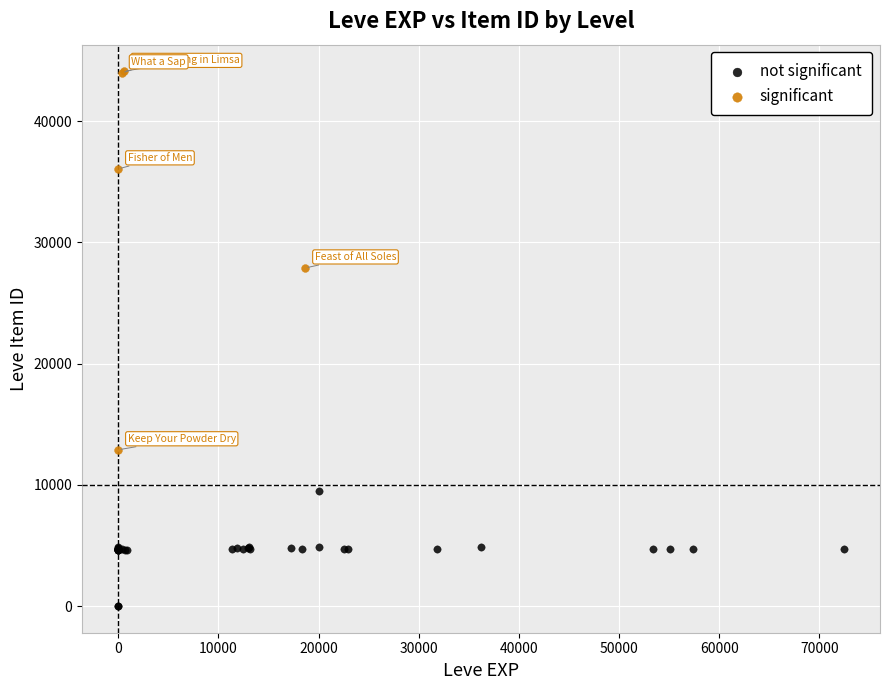

Which series reaches the minimum Y coordinate?

not significant